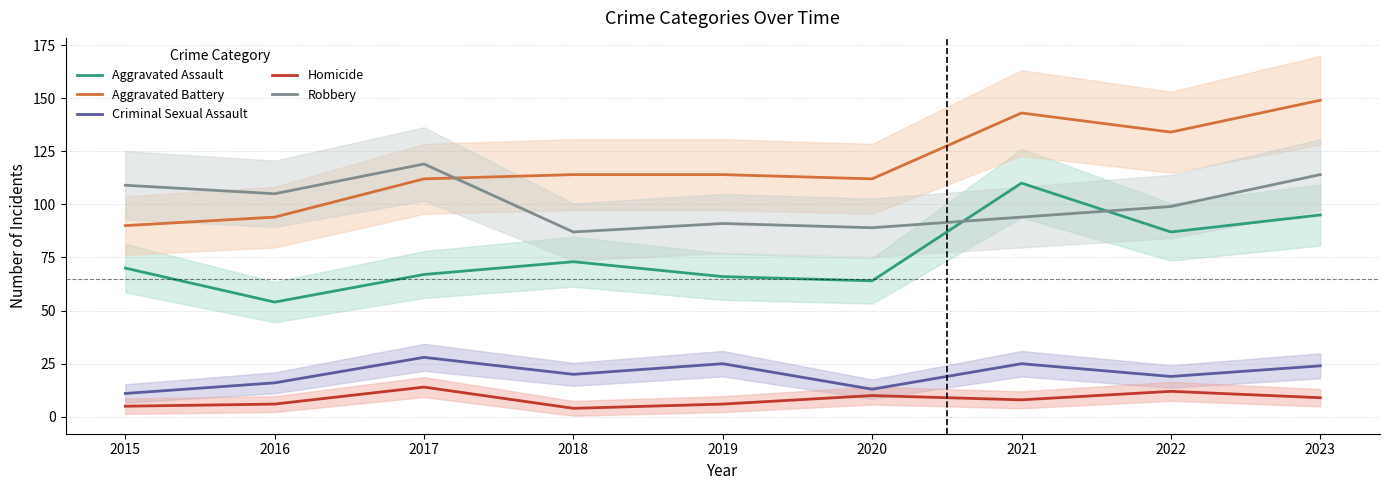

What is the difference between the Homicide values at 2022 and 2019?

6